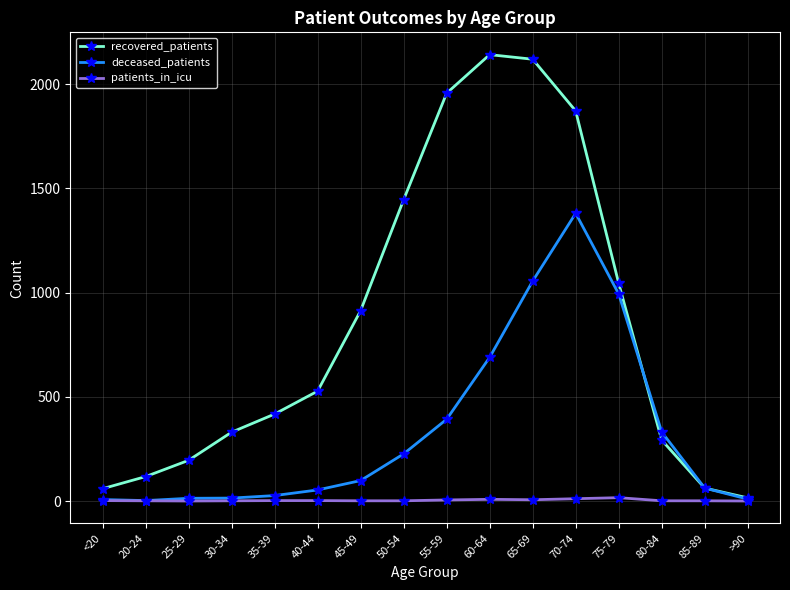

What is the label of the 8th point from the right?

55-59